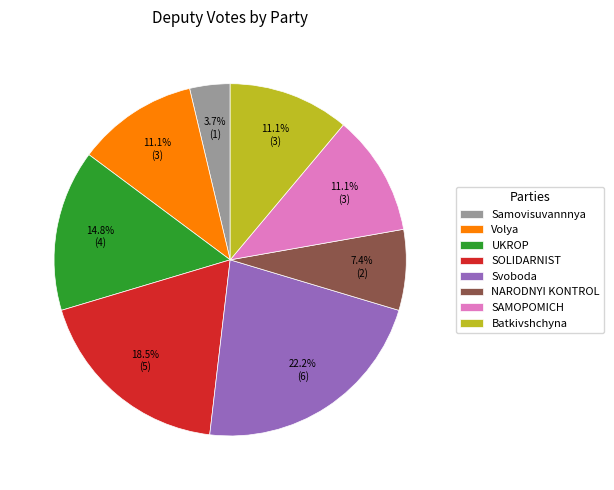

Which has a higher value, UKROP or Volya?

UKROP